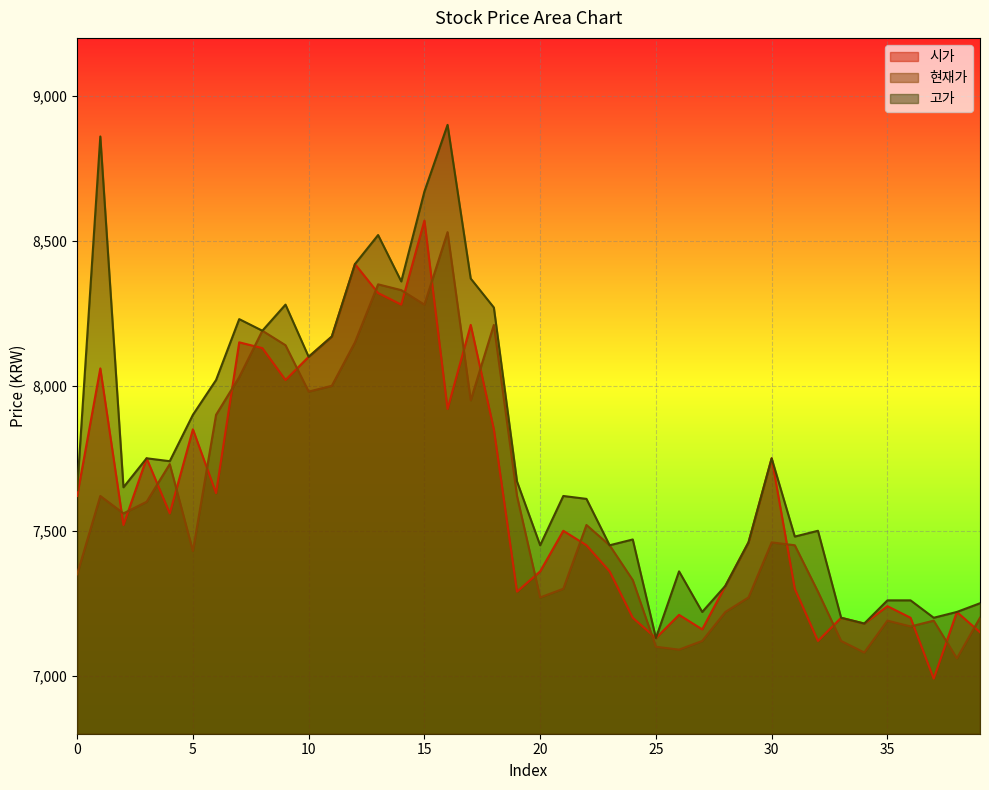

Is it true that 고가 equals 3070 at 25?

False